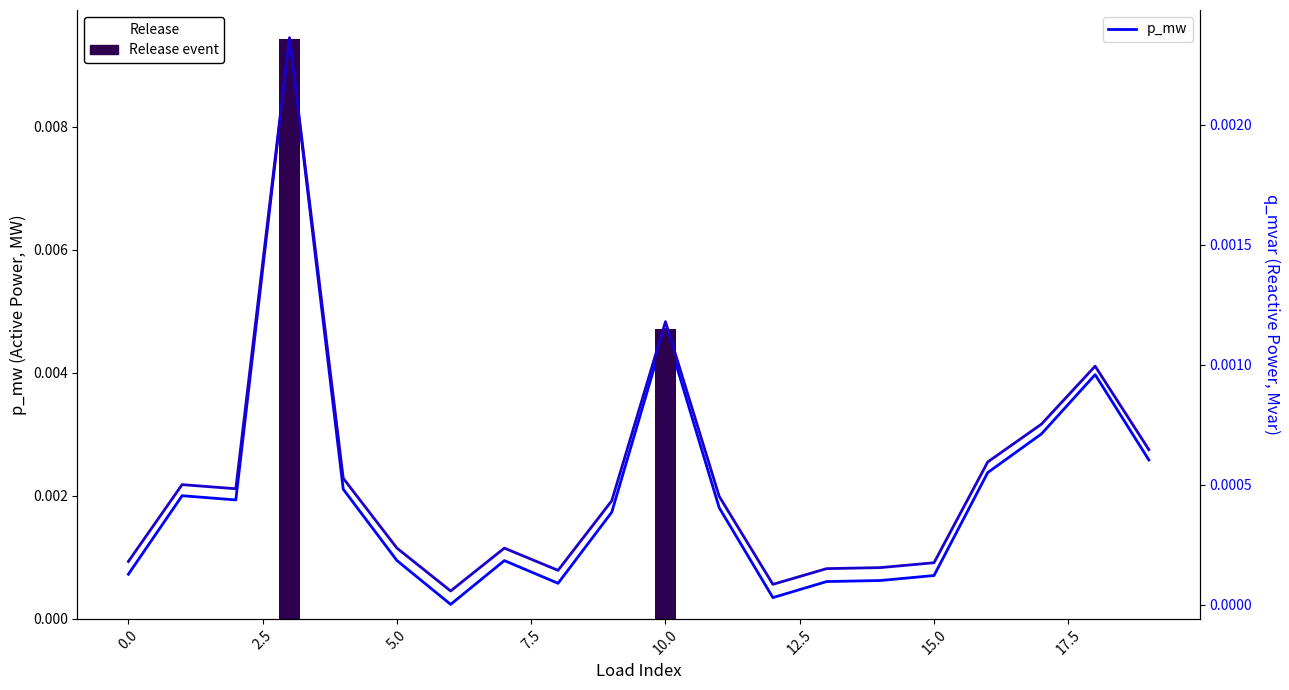

At how many categories does at least one series exceed 0?

20